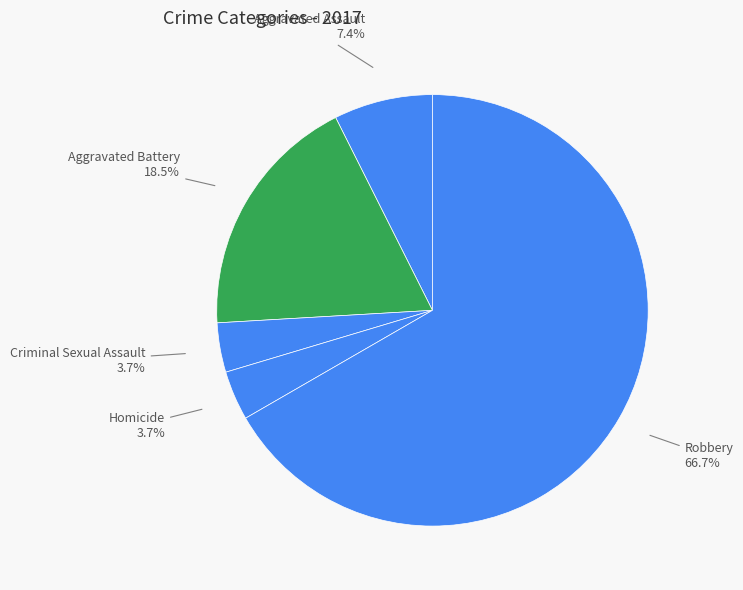

How many segments does this pie chart have?

5